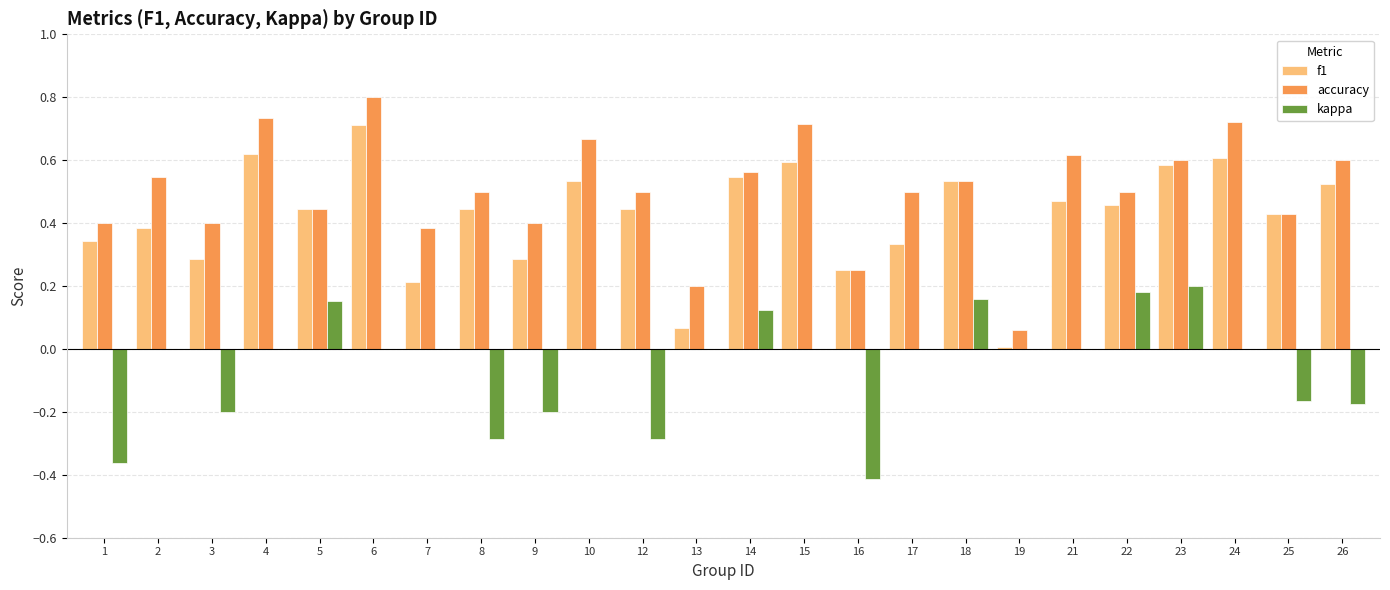

The value of kappa at 15 is 0.0. True or false?

True